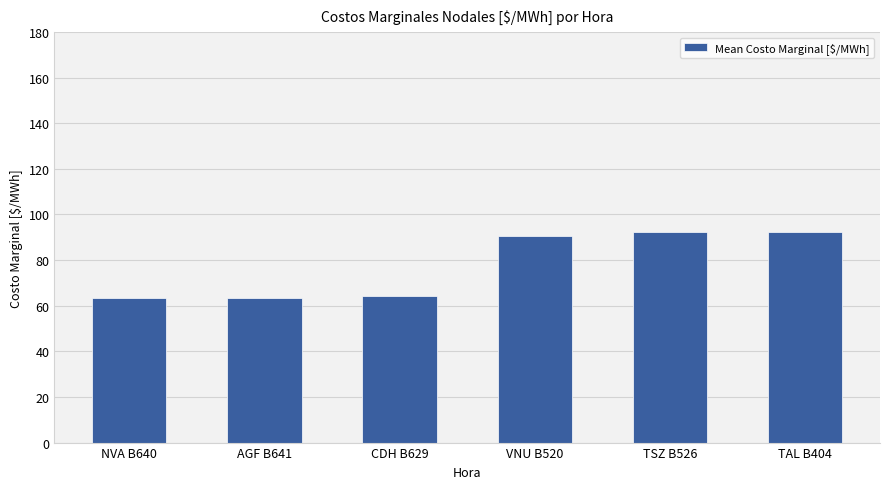

What is the smallest value displayed?

63.3